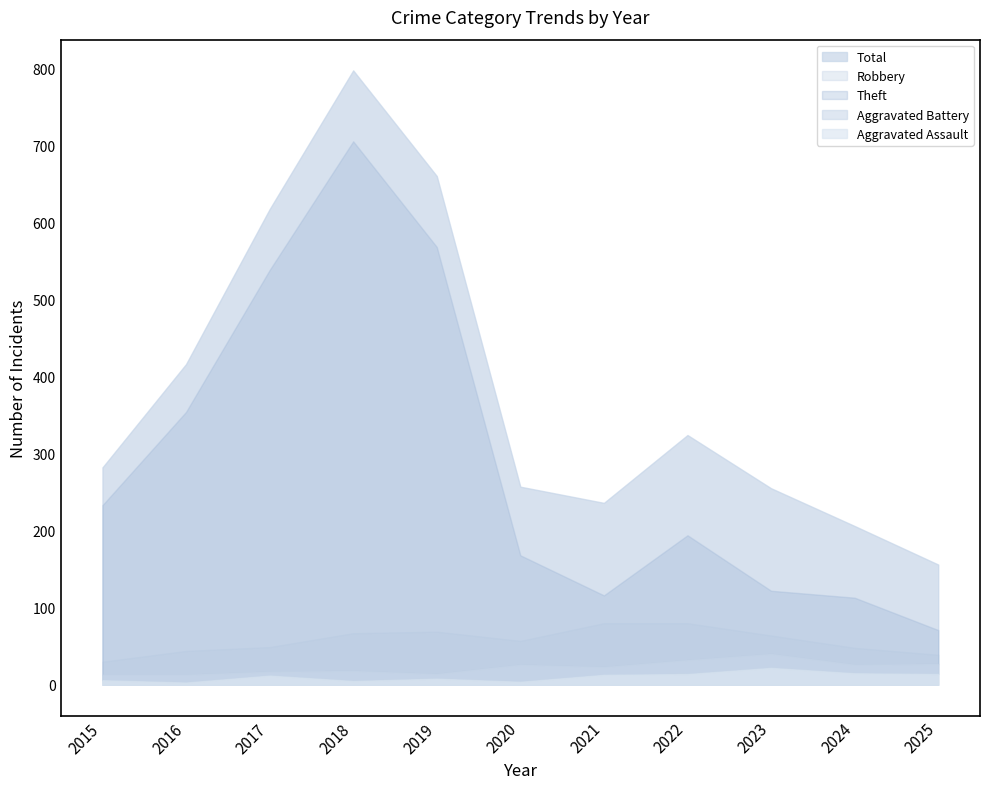

What is the value of the Aggravated Assault point at the 3rd from the left?

12